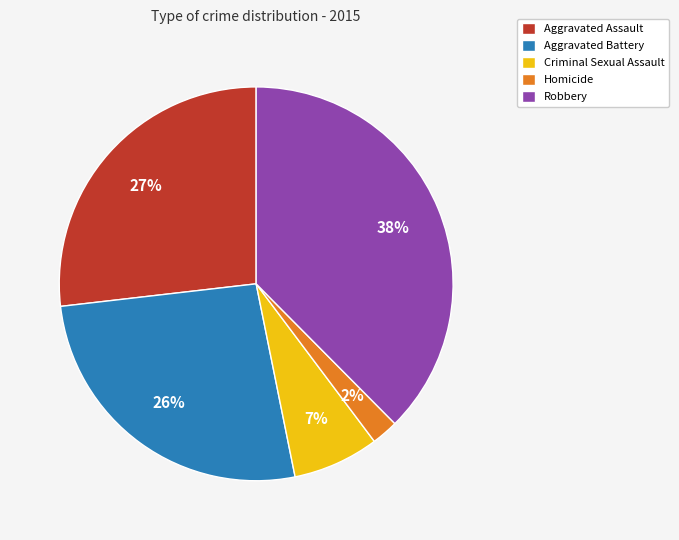

Which has a higher value, Homicide or Aggravated Assault?

Aggravated Assault